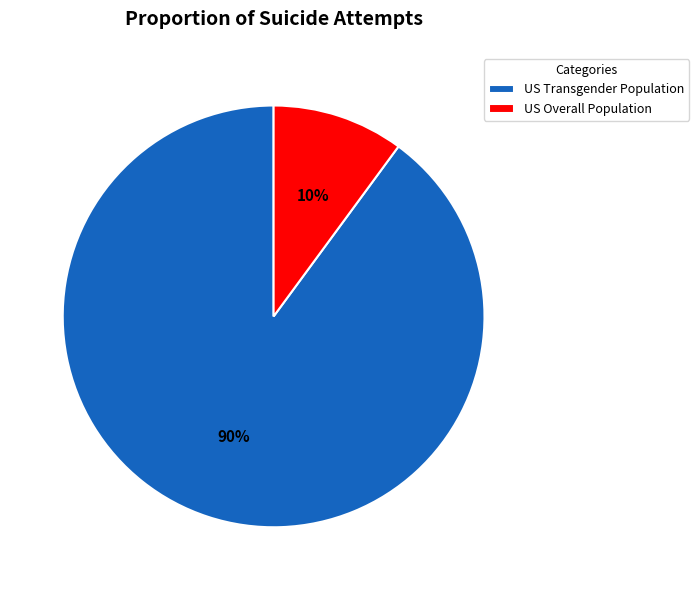

Do US Transgender Population and US Overall Population together represent more than half of the pie?

Yes